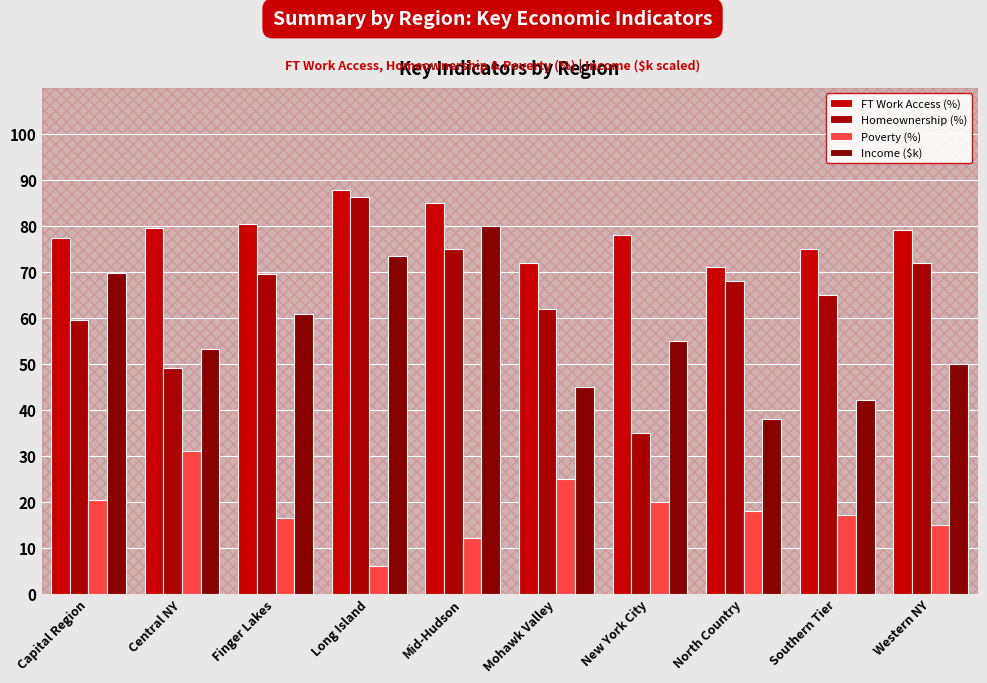

Reading left to right, transcribe all the data shown in this chart.

FT Work Access (%): Capital Region=77.4	Central NY=79.5	Finger Lakes=80.5	Long Island=87.7	Mid-Hudson=85.0	Mohawk Valley=72.0	New York City=78.0	North Country=71.0	Southern Tier=75.0	Western NY=79.0
Homeownership (%): Capital Region=59.6	Central NY=49.1	Finger Lakes=69.5	Long Island=86.2	Mid-Hudson=75.0	Mohawk Valley=62.0	New York City=35.0	North Country=68.0	Southern Tier=65.0	Western NY=72.0
Poverty (%): Capital Region=20.3	Central NY=31.0	Finger Lakes=16.5	Long Island=5.9	Mid-Hudson=12.0	Mohawk Valley=25.0	New York City=20.0	North Country=18.0	Southern Tier=17.0	Western NY=15.0
Income ($k): Capital Region=69.6	Central NY=53.2	Finger Lakes=60.7	Long Island=73.3	Mid-Hudson=80.0	Mohawk Valley=45.0	New York City=55.0	North Country=38.0	Southern Tier=42.0	Western NY=50.0